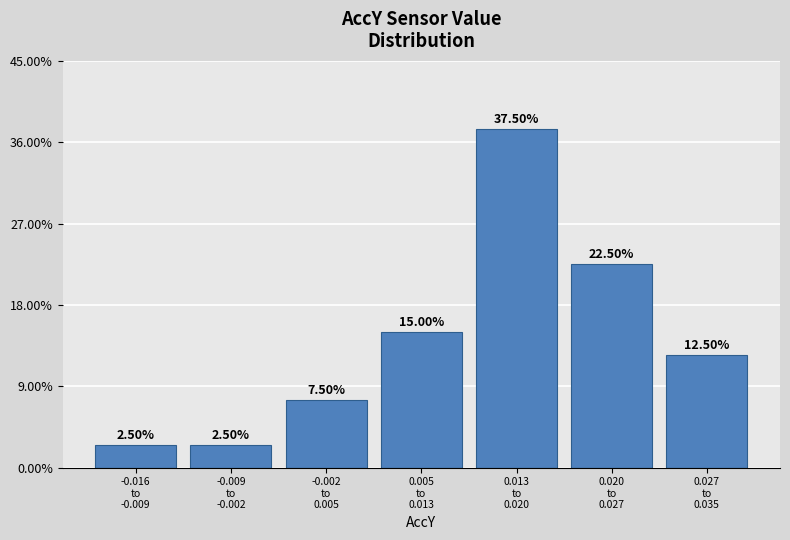

What is the difference between the maximum and minimum values?

35.0